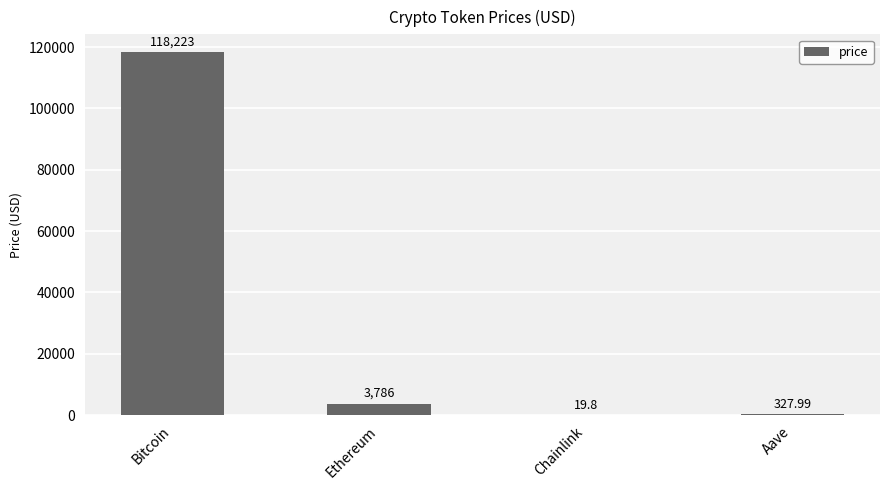

What is the change in value from Bitcoin to Aave?

-117895.0